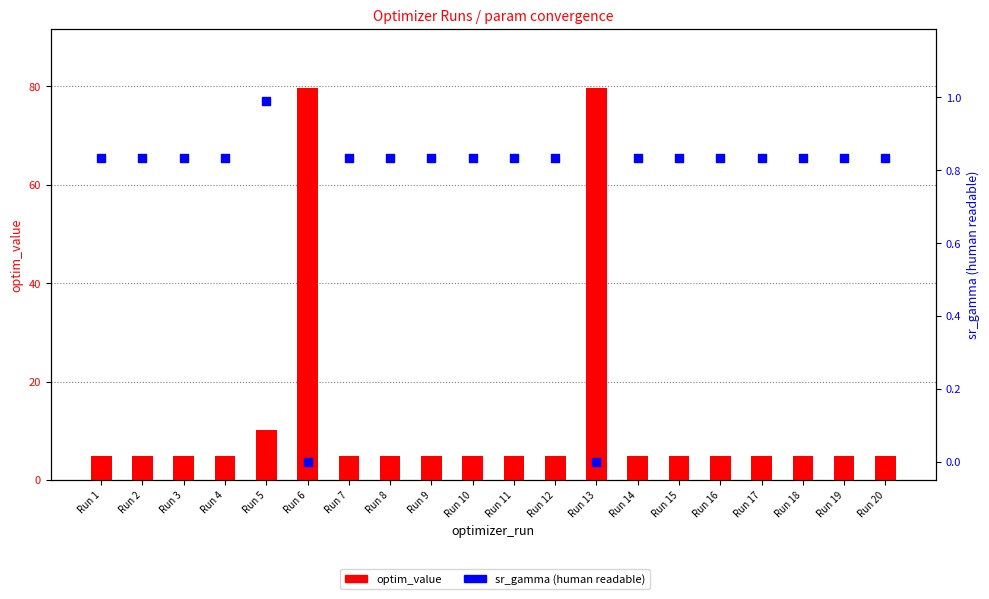

At which category is the sum across all series the highest?

Run 13